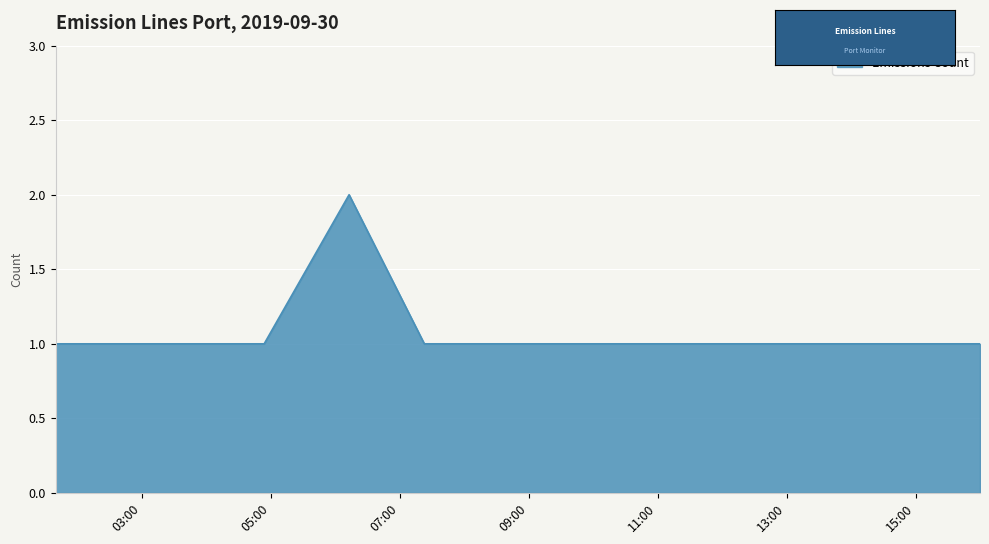

How many lines are shown in the chart?

1